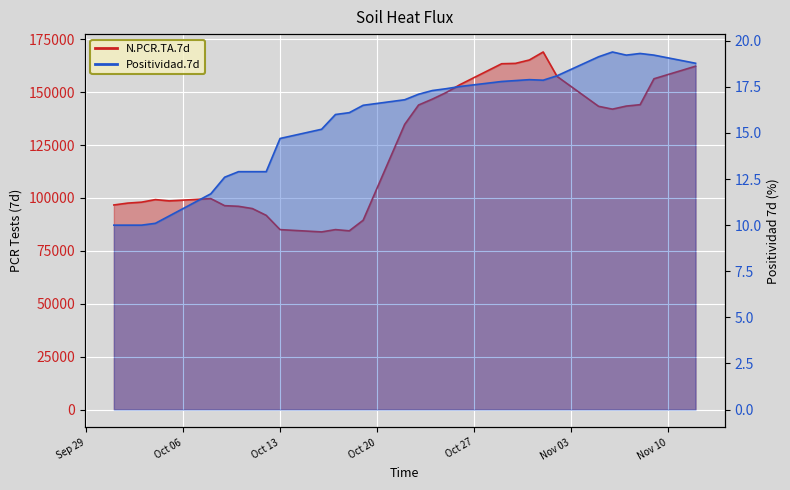

At which category does N.PCR.TA.7d reach its first local peak?

2020-10-04